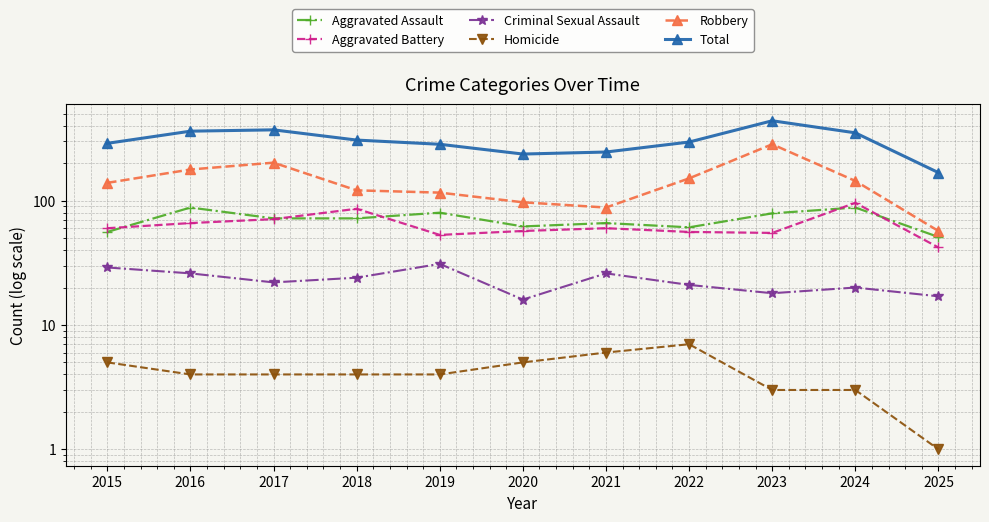

How many values in the Total series are below 296?

5